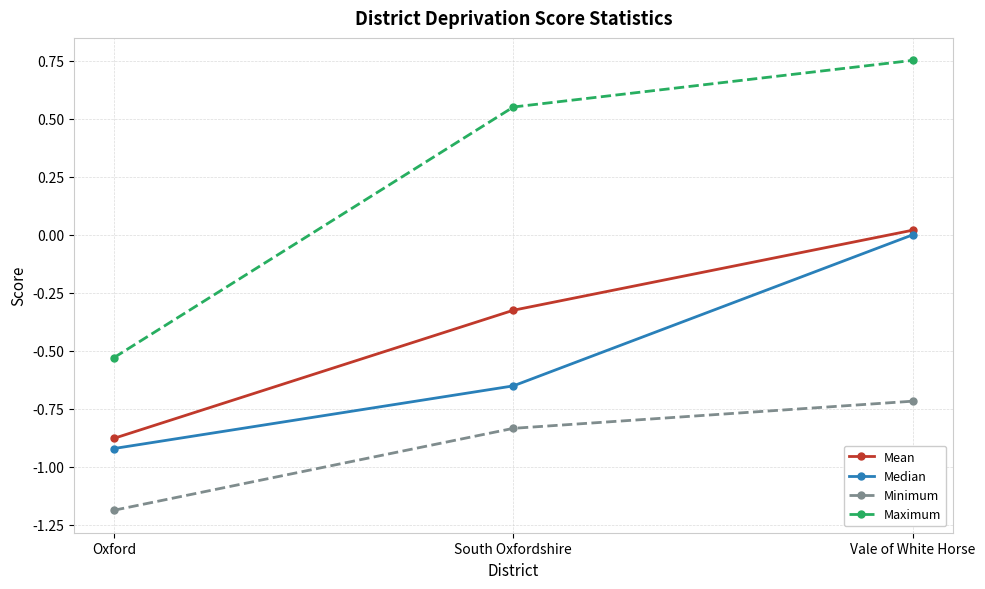

Is the value of Maximum at Vale of White Horse greater than the value of Mean at South Oxfordshire?

Yes